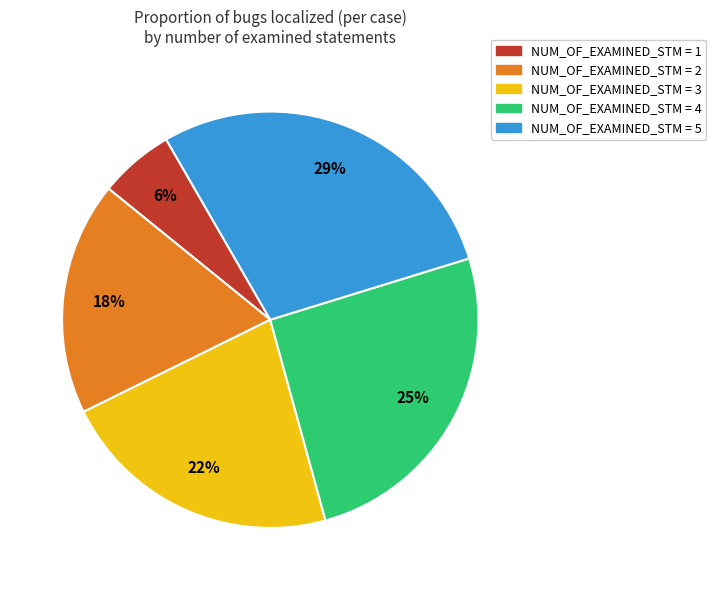

How many segments does this pie chart have?

5